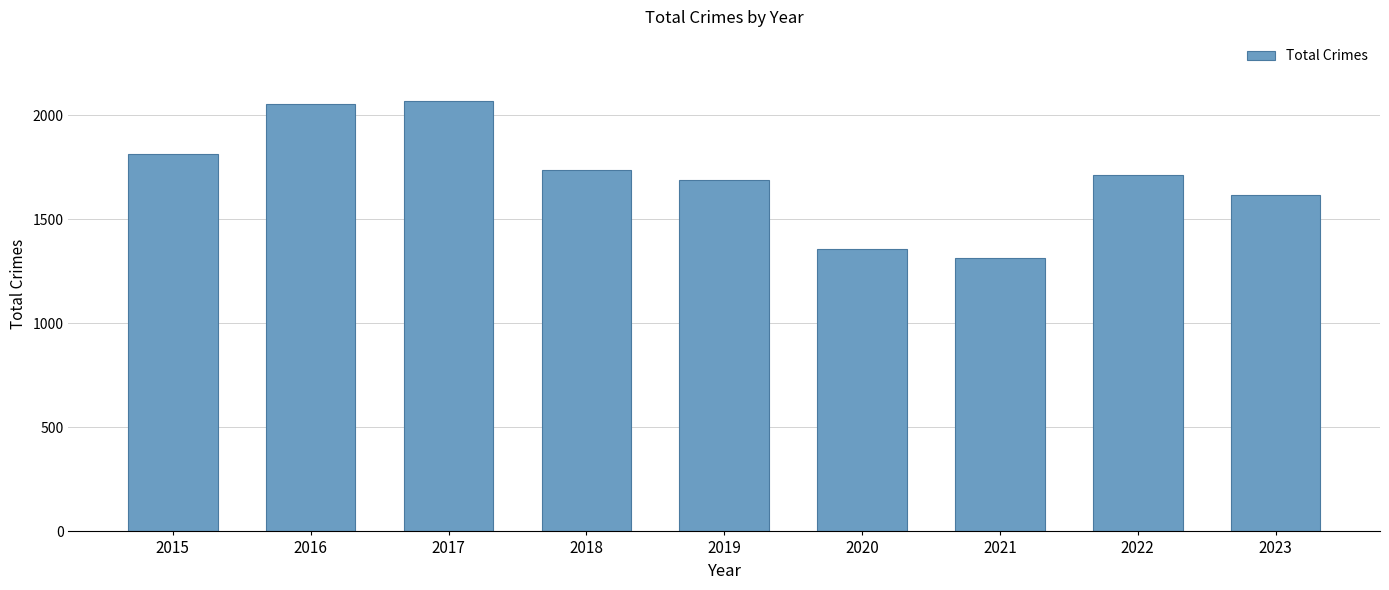

How many distinct data groups are displayed?

1